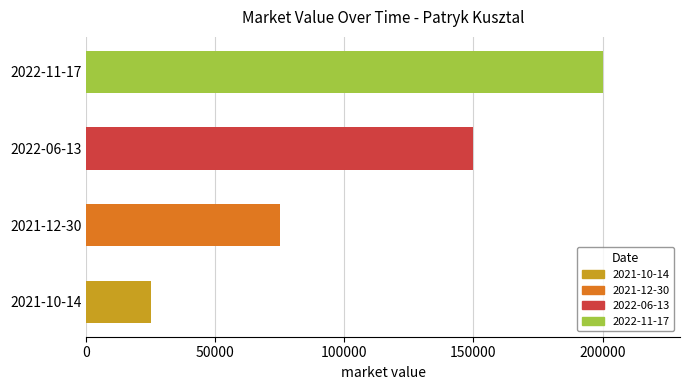

Which has a higher value, 2022-06-13 or 2021-10-14?

2022-06-13